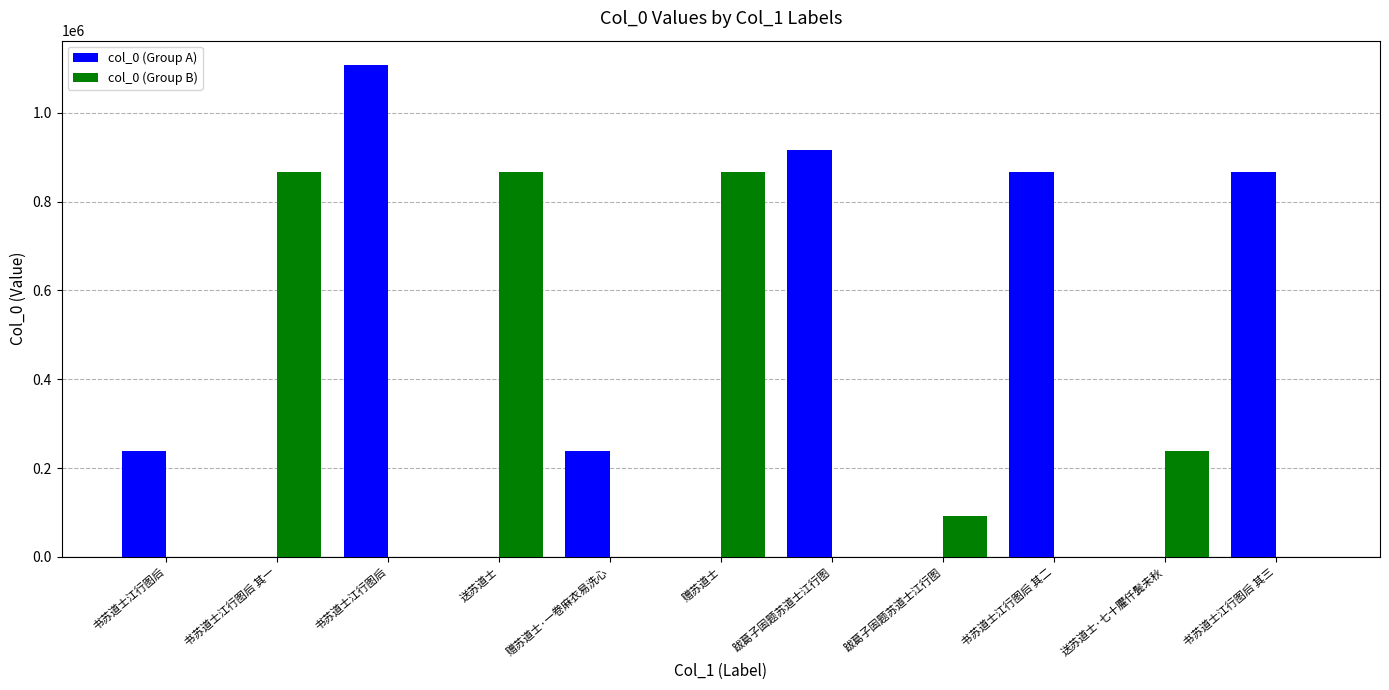

Which category has the lowest value in the col_0 (Group B) series?

书苏道士江行图后